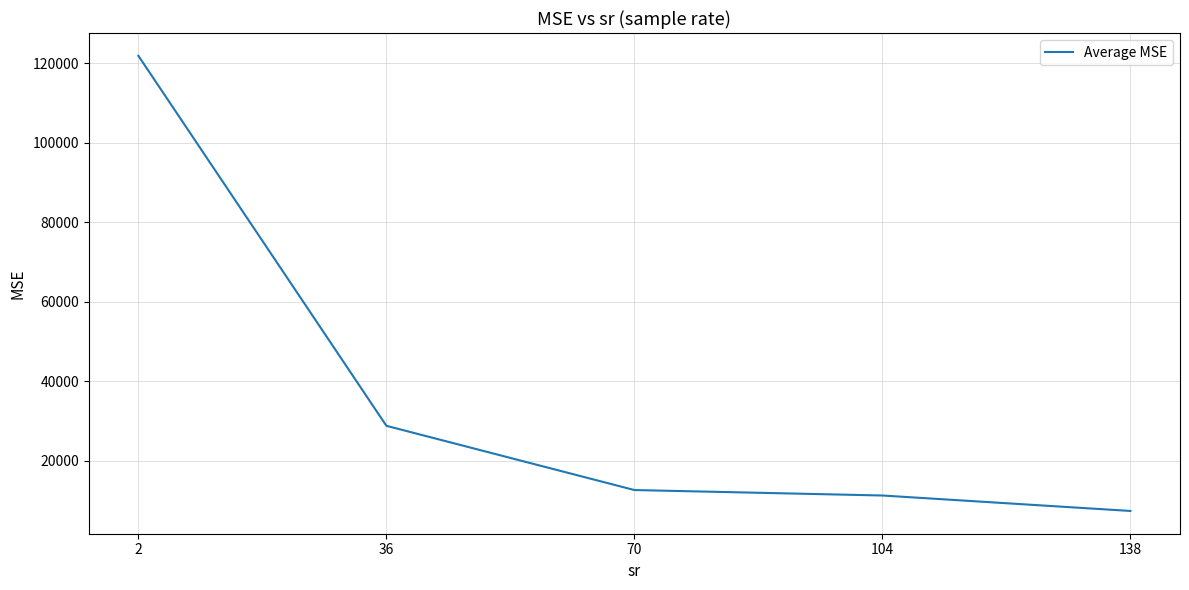

True or false: the data shows 7363.6 at 138.

True